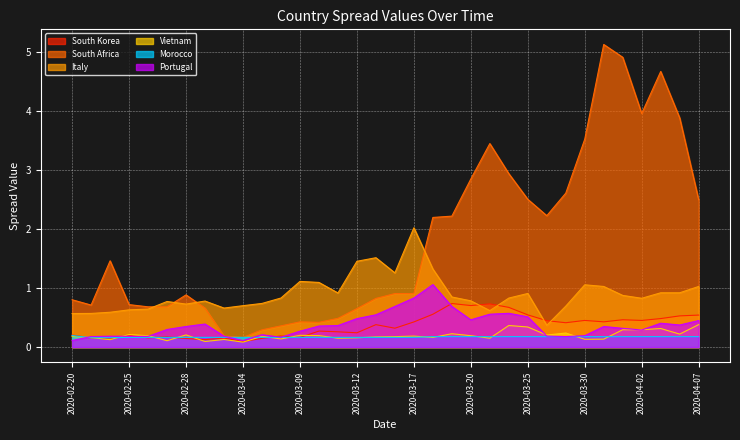

True or false: Morocco and South Africa intersect in this chart.

False